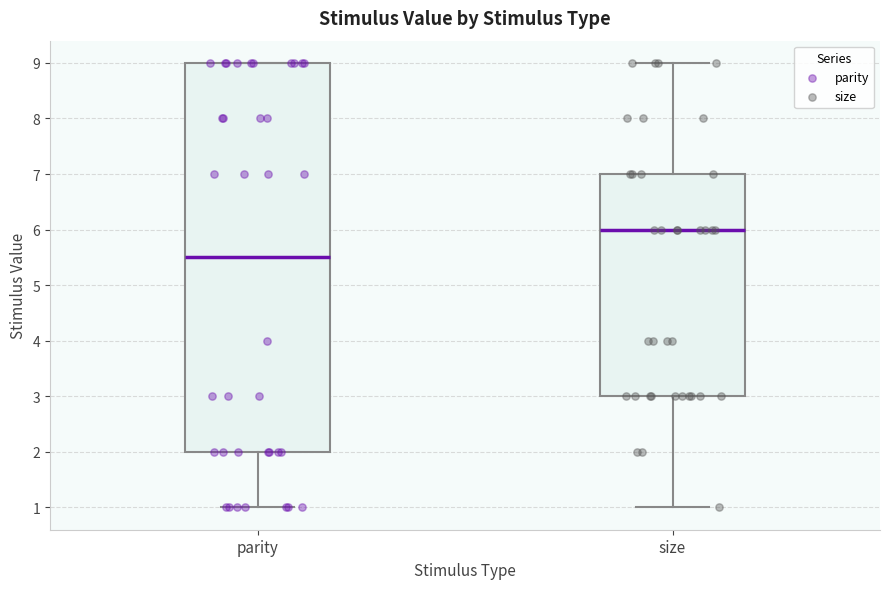

Reading left to right, transcribe this box plot: for each box, give where its median line is, the range the box spans, and where its two whiskers end, as read against the y-axis. The values are not printed on the chart, so give them approximately, as read against the axis.

parity: median 5.5, box 2.0 to 9.0, whiskers 1.0 to 9.0
size: median 6.0, box 3.0 to 7.0, whiskers 1.0 to 9.0